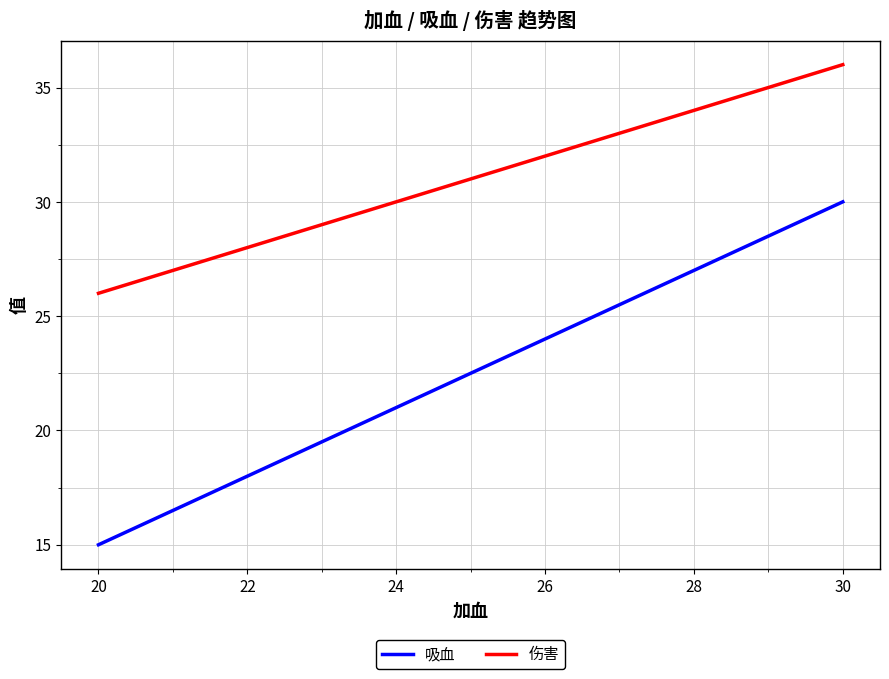

What is the sum of all 吸血 values?

135